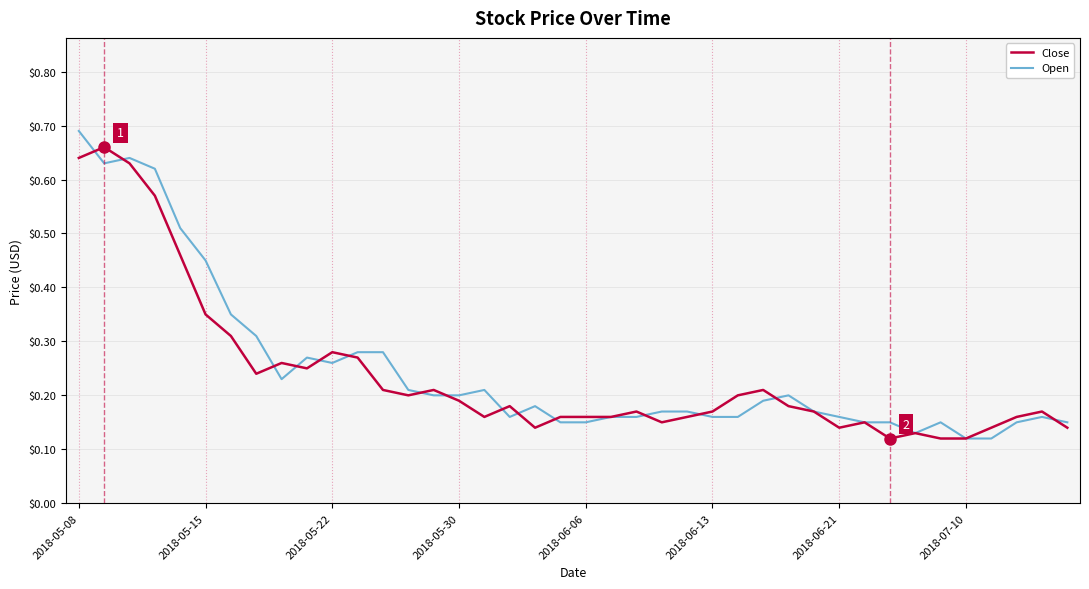

How many lines are shown in the chart?

2